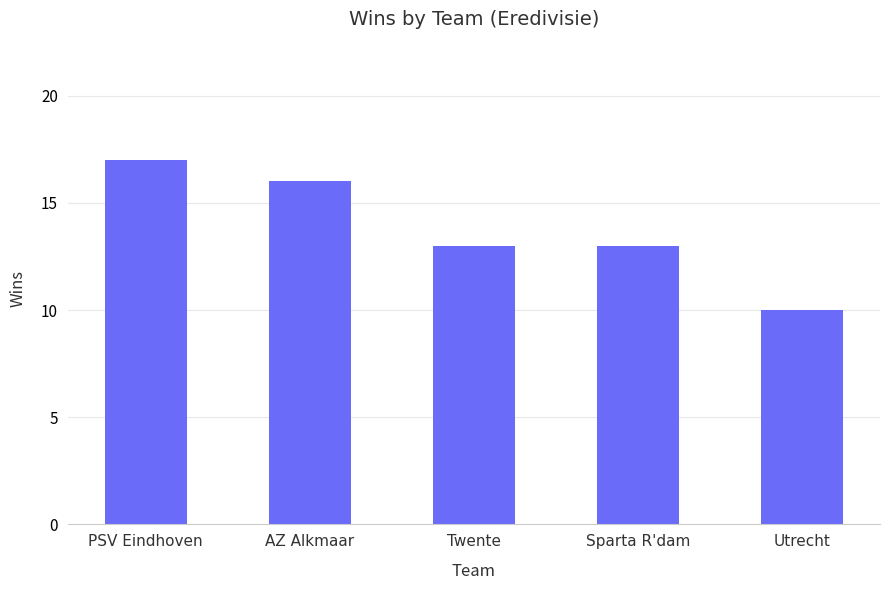

Which category has the highest value across all series?

PSV Eindhoven